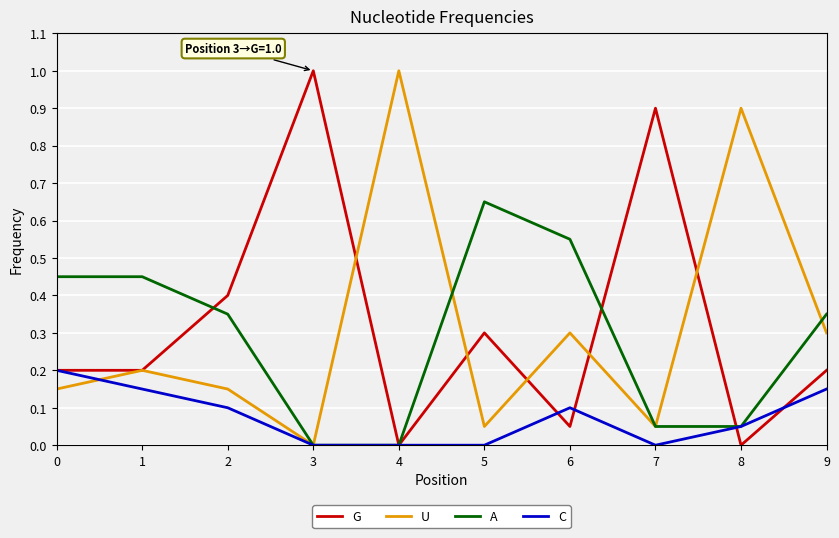

Where is the first local maximum for G?

3